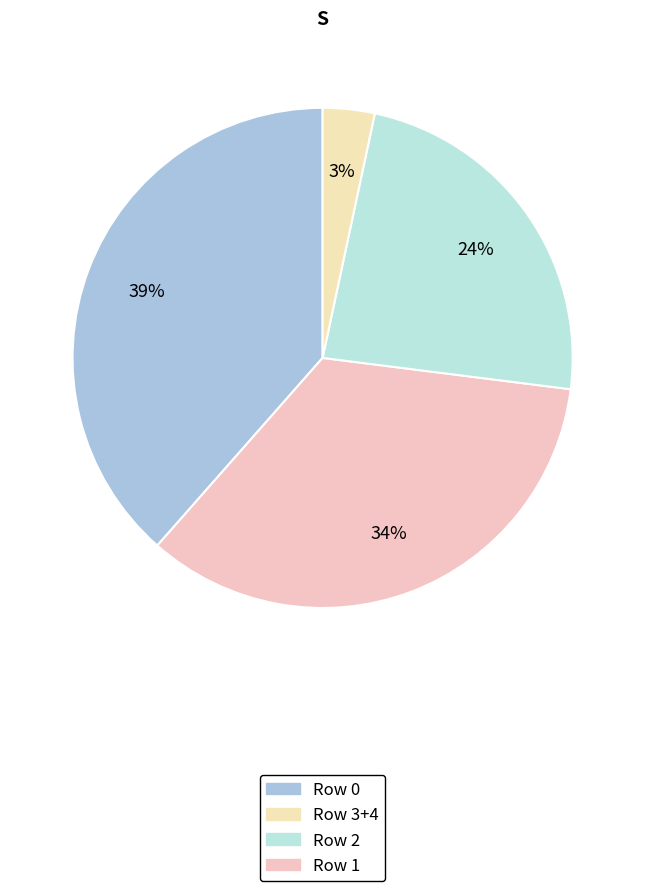

Count the number of slices in the pie.

4